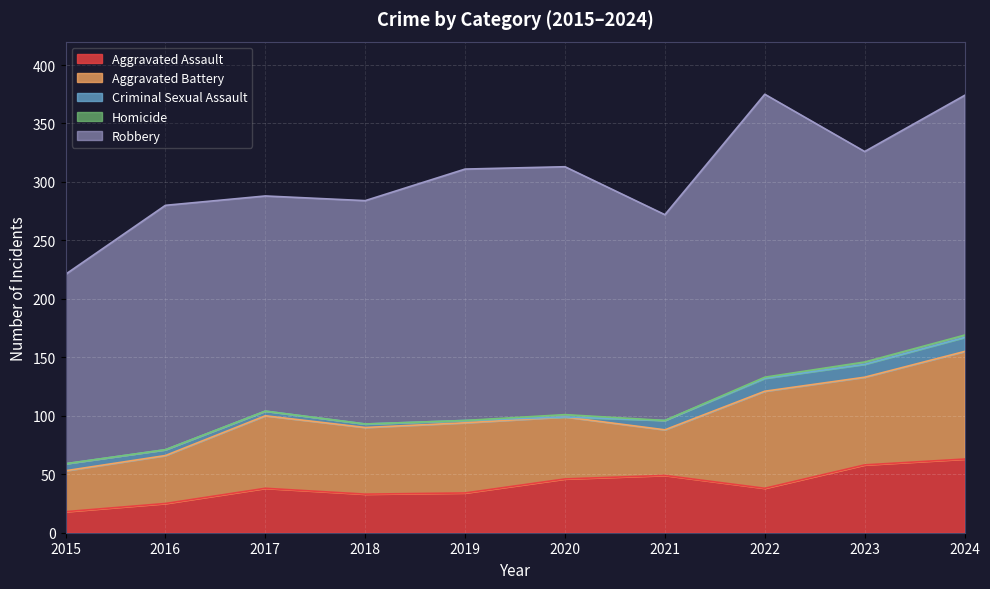

Reading left to right, what are all the values shown in this chart?

Aggravated Assault: 18	25	38	33	34	46	49	38	58	63
Aggravated Battery: 35	41	62	57	60	53	39	83	75	92
Criminal Sexual Assault: 6	5	4	3	2	0	8	11	11	12
Homicide: 0	0	0	0	0	2	0	1	2	2
Robbery: 162	209	184	191	215	212	176	242	180	205